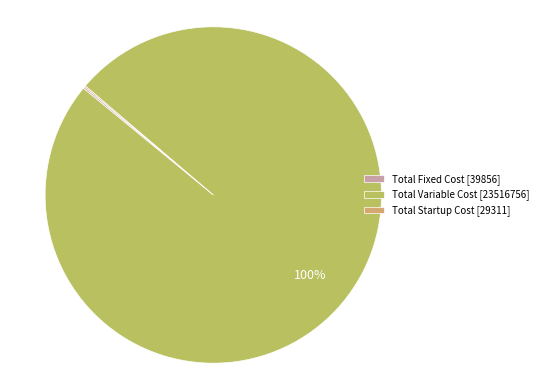

To the nearest percent, what portion does Total Variable Cost [23516756] represent?

100%